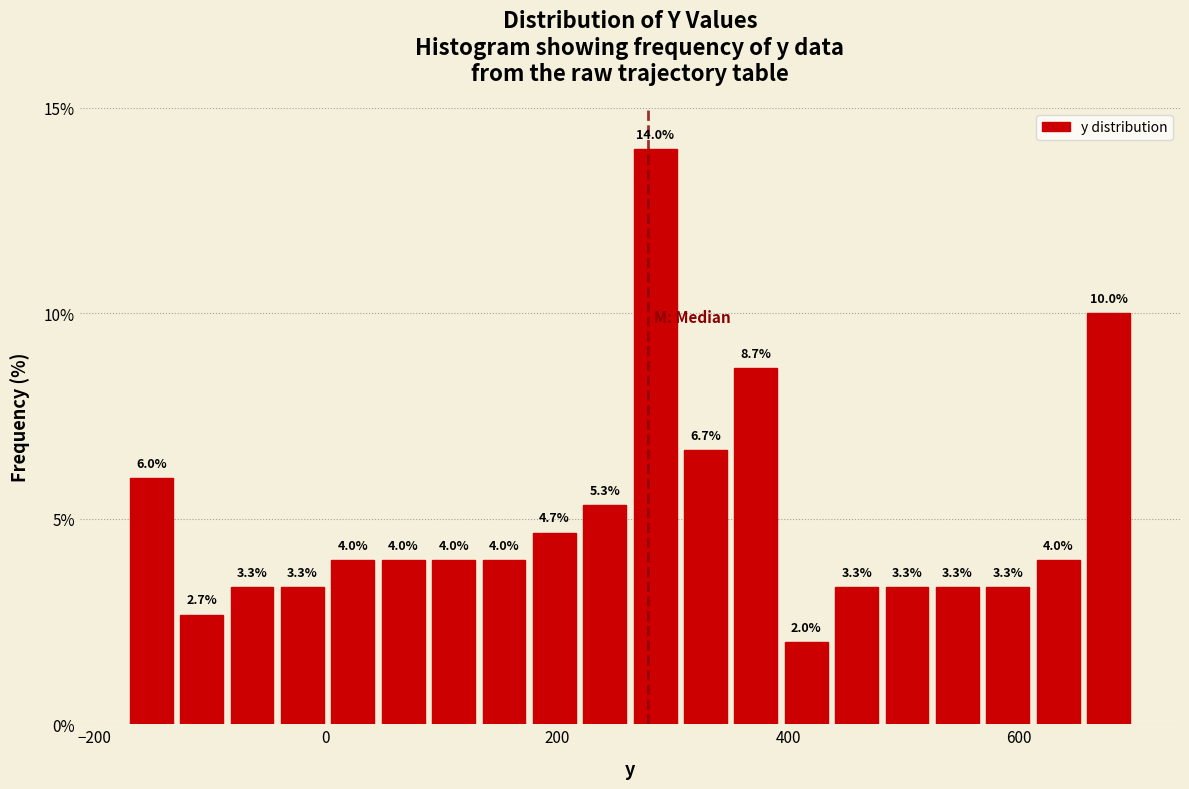

Read against the x-axis, roughly where is the centre of the tallest bar?

280